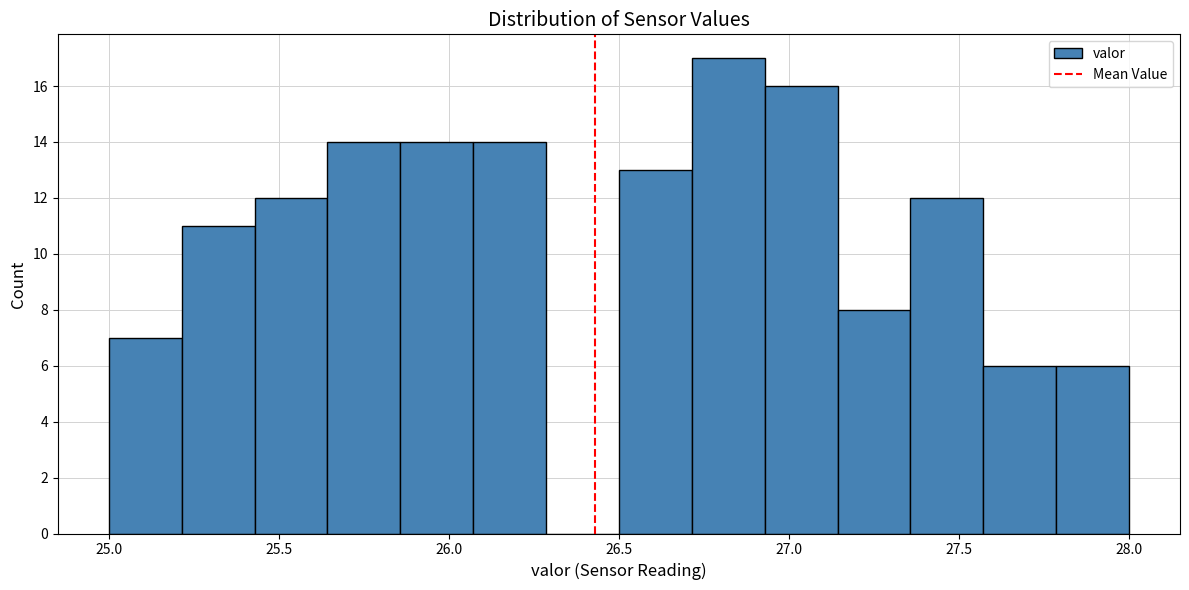

Reading left to right, transcribe this chart: for each bar, give the range it covers on the x-axis and its height. Neither the bar edges nor the heights are printed on the chart, so give them approximately, as read against the axes.

25.00 to 25.20: 7
25.20 to 25.45: 11
25.45 to 25.65: 12
25.65 to 25.85: 14
25.85 to 26.05: 14
26.05 to 26.30: 14
26.30 to 26.50: 0
26.50 to 26.70: 13
26.70 to 26.95: 17
26.95 to 27.15: 16
27.15 to 27.35: 8
27.35 to 27.55: 12
27.55 to 27.80: 6
27.80 to 28.00: 6